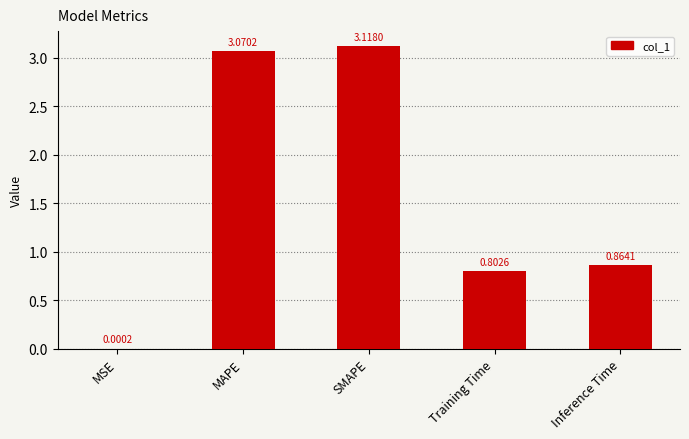

Which has a higher value, Inference Time or MSE?

Inference Time